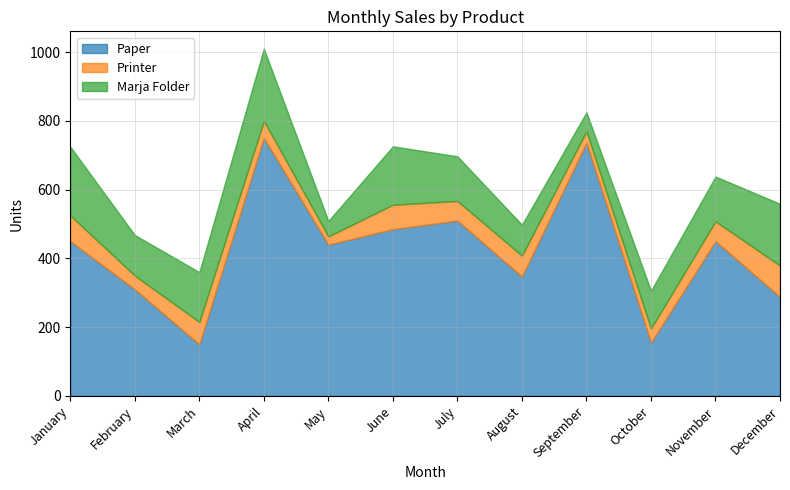

Rank the series by their maximum value, from lowest to highest.

Printer, Marja Folder, Paper